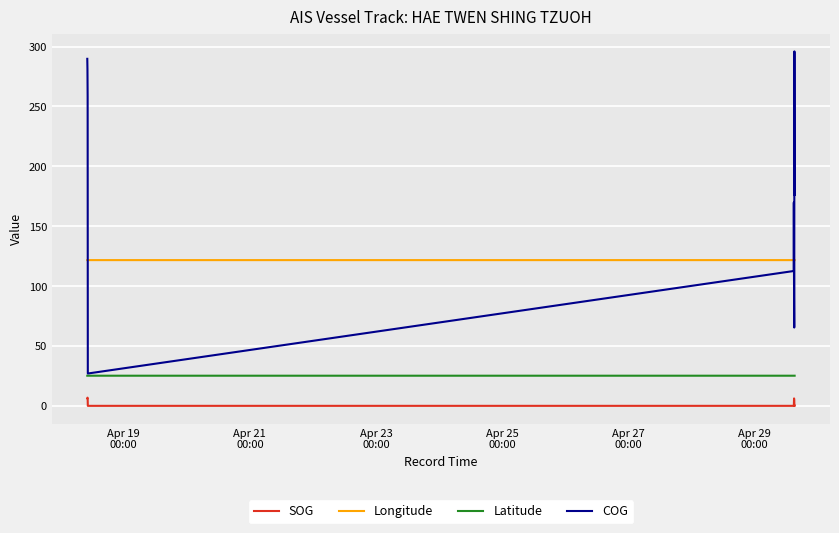

Which series has the largest range (max minus min)?

COG